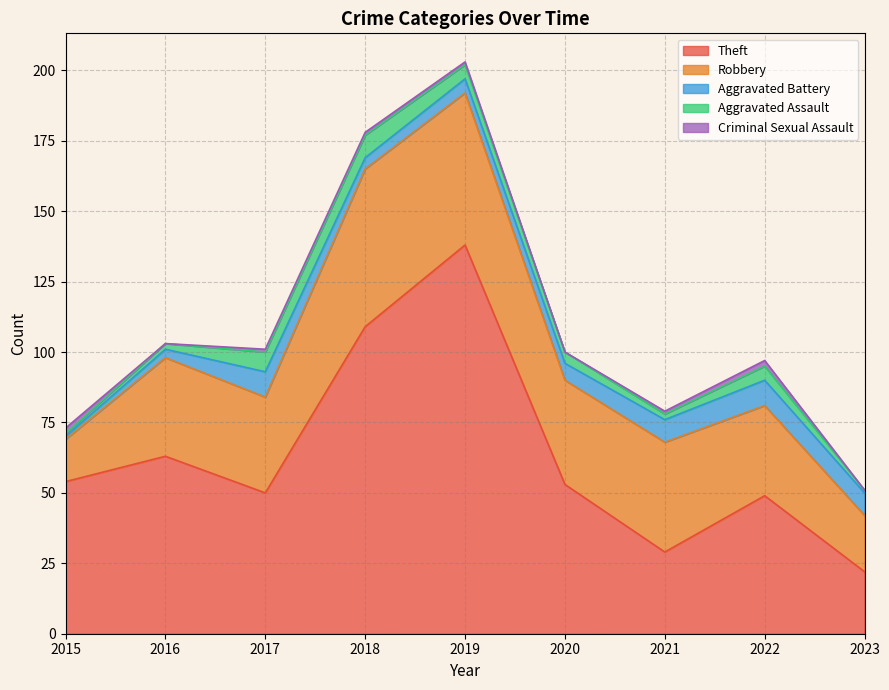

Count the Aggravated Assault values in the range 2 to 5.

5